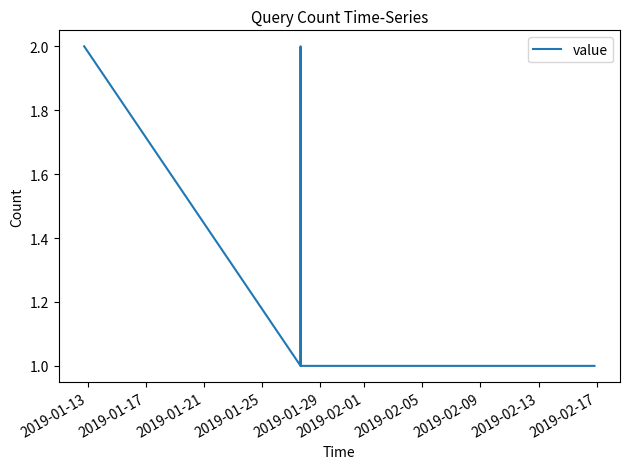

What is the sum of all values?

10